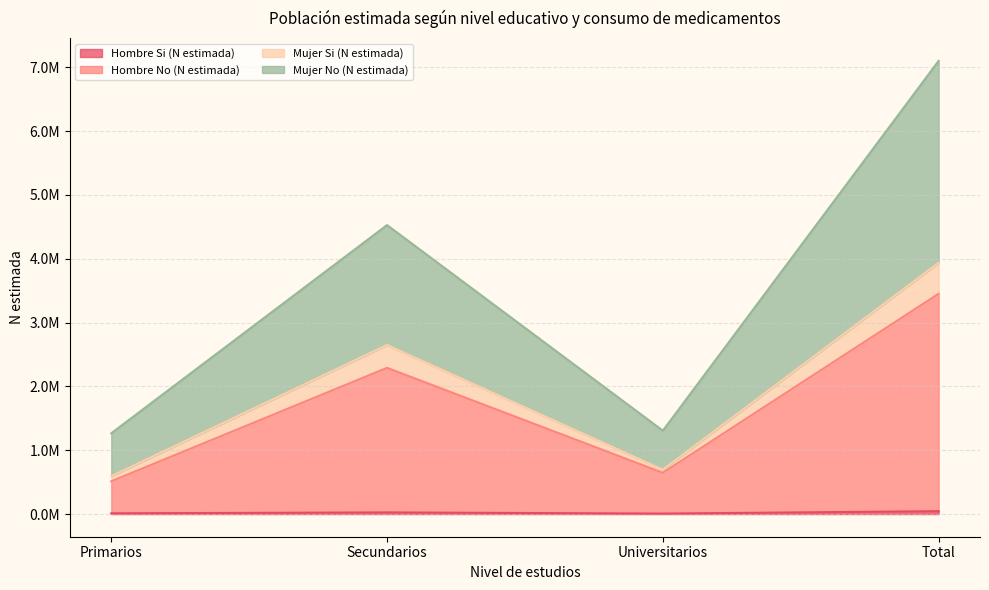

Reading left to right, list all the values displayed in this chart.

Hombre Si (N estimada): 11671	25769	7685	45124
Hombre No (N estimada): 513942	2290327	646623	3450892
Mujer Si (N estimada): 592854	2648363	694702	3935919
Mujer No (N estimada): 1266004	4527114	1306439	7099557